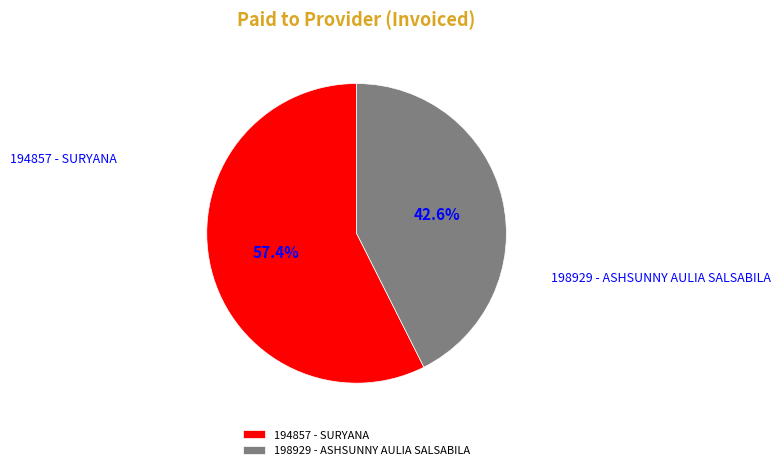

Count the number of slices in the pie.

2